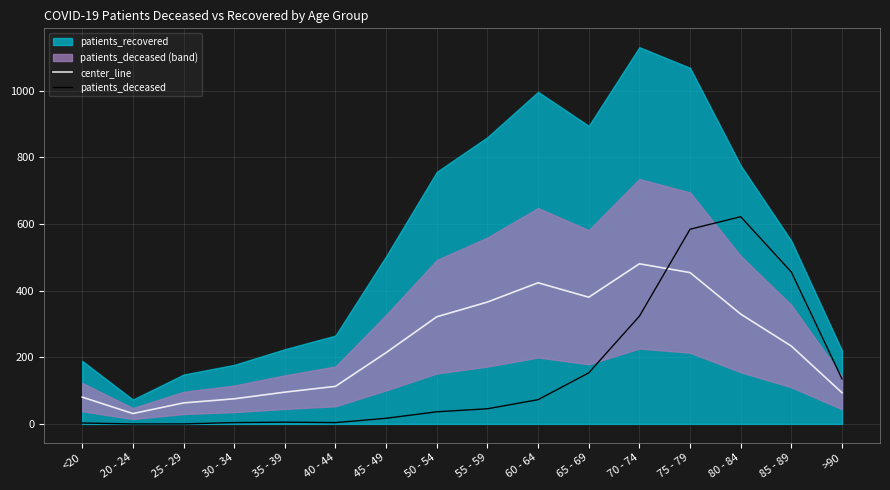

Reading left to right, list all the values displayed in this chart.

center_line: <20=80.3	20 - 24=31.0	25 - 29=62.9	30 - 34=75.2	35 - 39=95.2	40 - 44=112.6	45 - 49=213.8	50 - 54=321.3	55 - 59=365.5	60 - 64=423.3	65 - 69=380.0	70 - 74=480.2	75 - 79=453.9	80 - 84=329.4	85 - 89=233.3	>90=93.5
patients_deceased: <20=2.6	20 - 24=0.0	25 - 29=0.0	30 - 34=3.9	35 - 39=5.2	40 - 44=3.9	45 - 49=16.9	50 - 54=36.3	55 - 59=45.4	60 - 64=72.7	65 - 69=153.1	70 - 74=323.1	75 - 79=583.9	80 - 84=621.5	85 - 89=455.4	>90=134.9